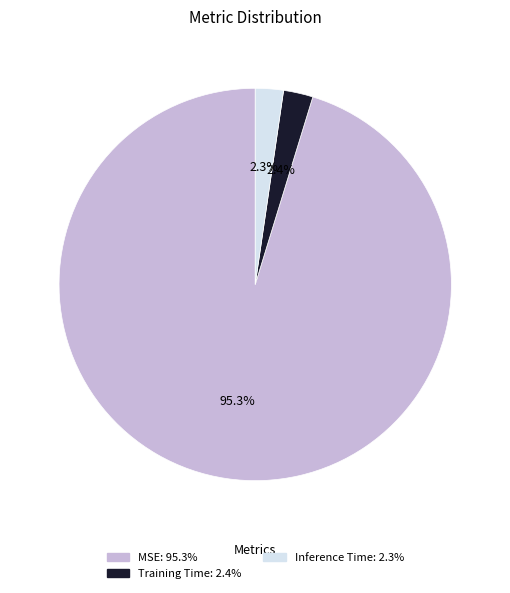

Which category has the biggest portion of the pie?

MSE